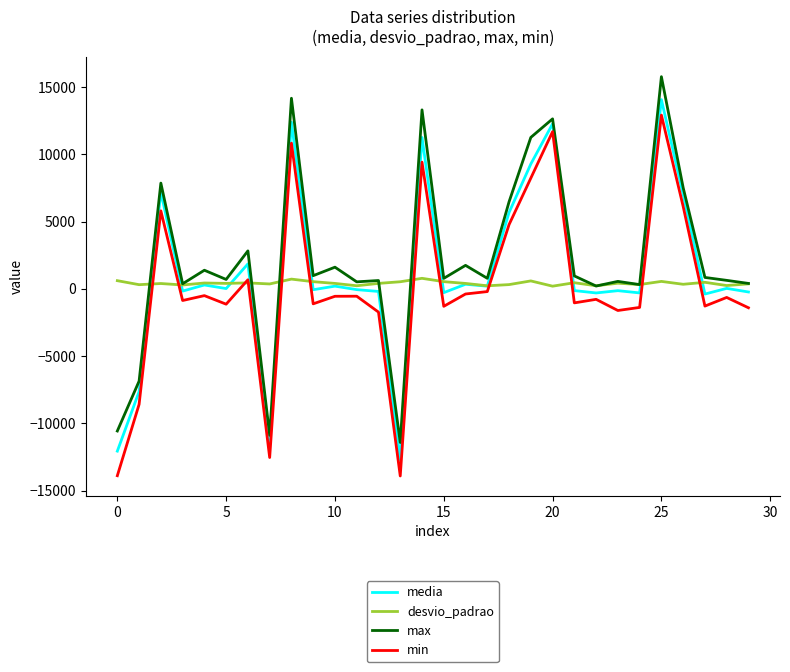

True or false: min and max cross at least once.

False